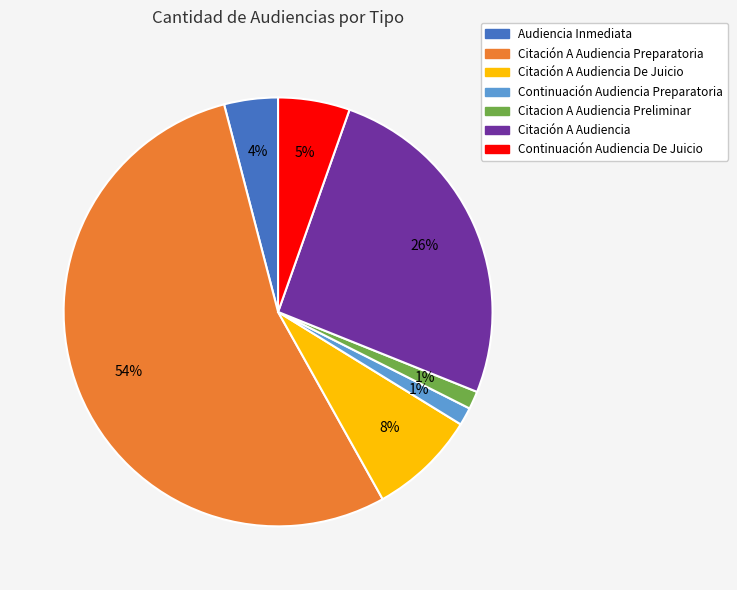

Is there any slice that represents more than half of the pie?

Yes